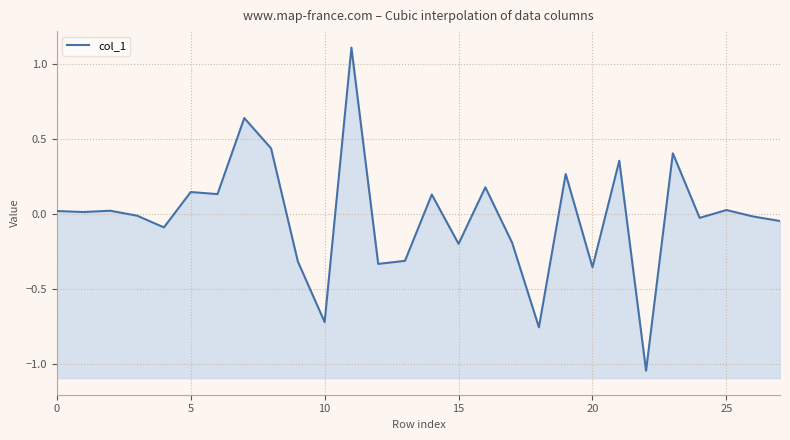

What is the difference between the values at 22 and 15?

1.0